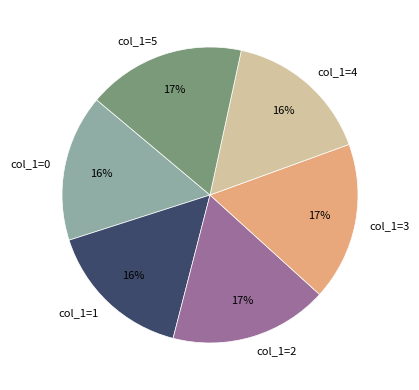

What is the ratio of the value at col_1=0 to the value at col_1=5?

0.9